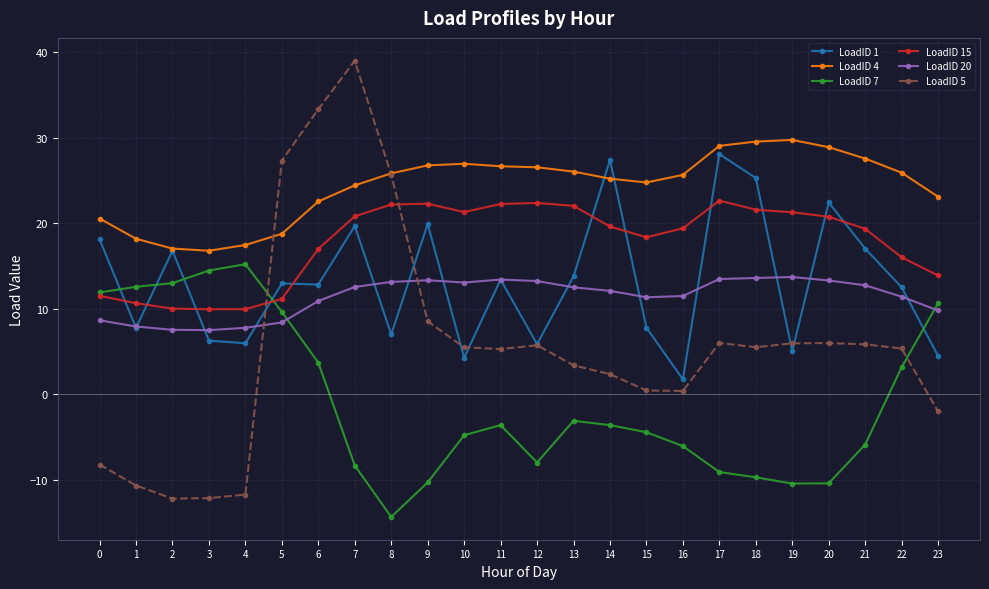

At which label does LoadID 7 reach its peak?

4